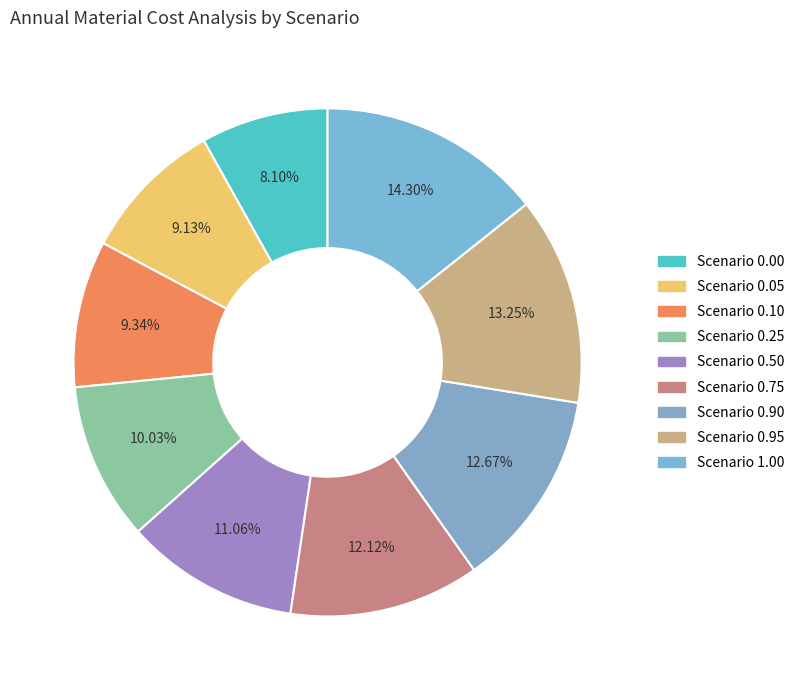

How many segments does this pie chart have?

9